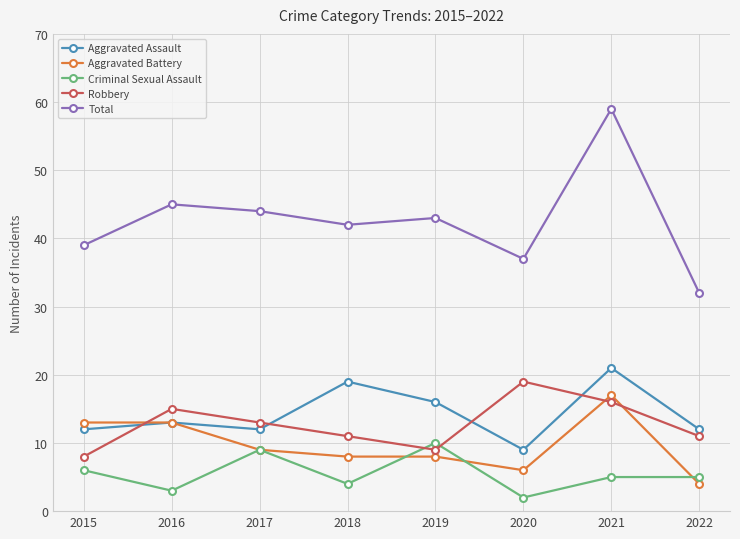

At which label does Total reach its peak?

2021